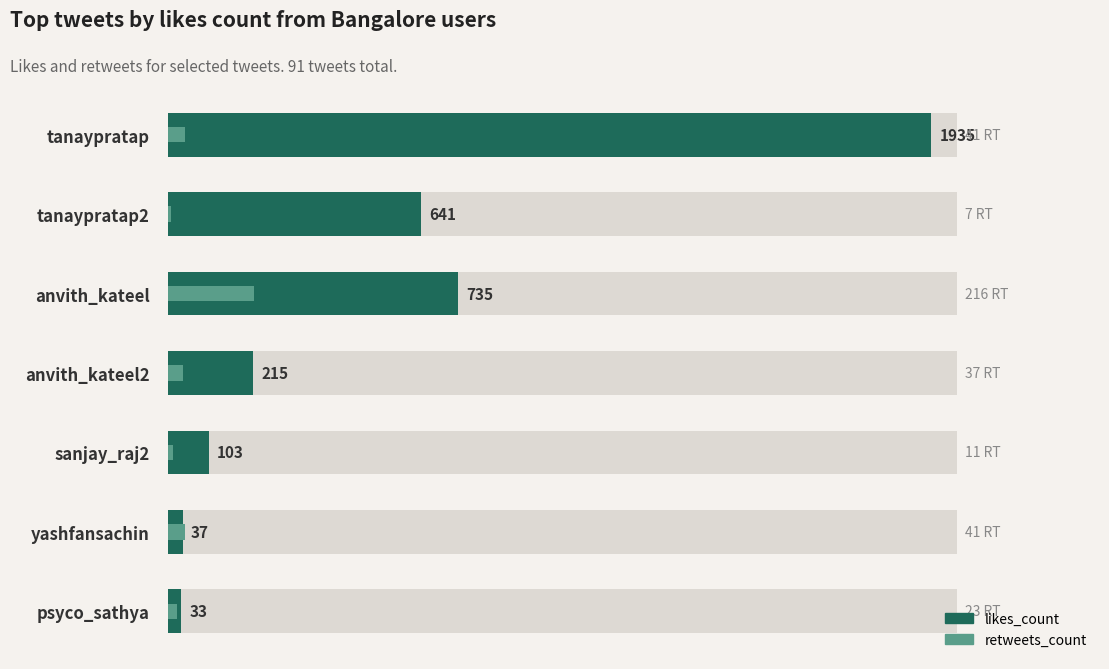

True or false: retweets_count has a value of 14 at anvith_kateel2.

False